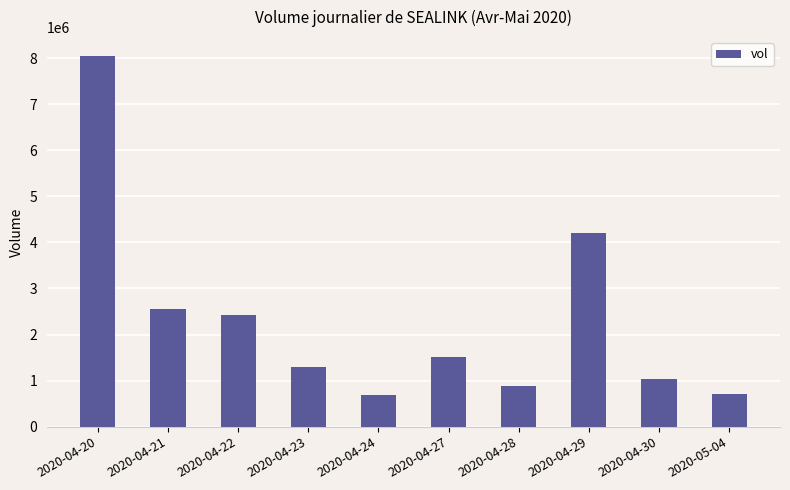

What is the value of the 6th bar from the left?

1509500